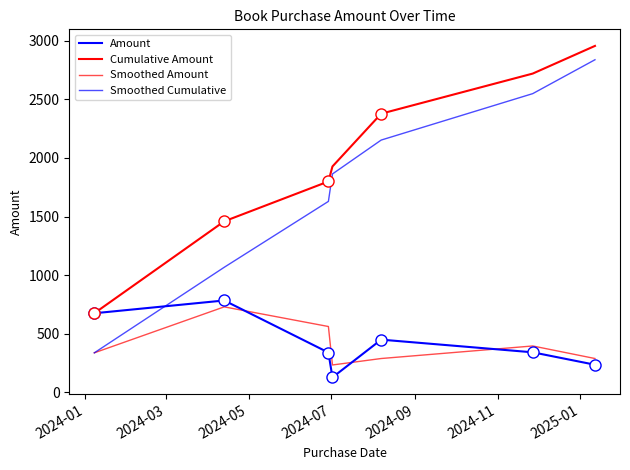

Where does the Smoothed Amount series first go above 337?

2024-01